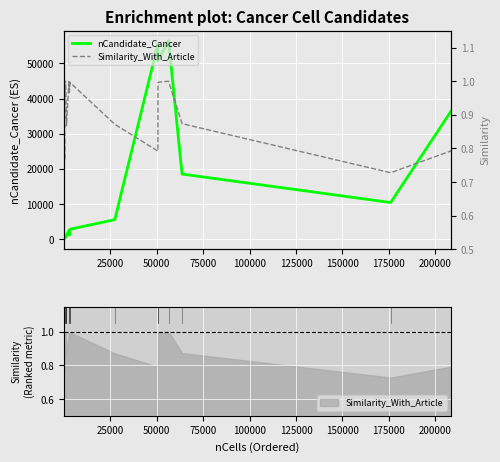

Is it true that Similarity_With_Article equals 0.5 at 16?

False